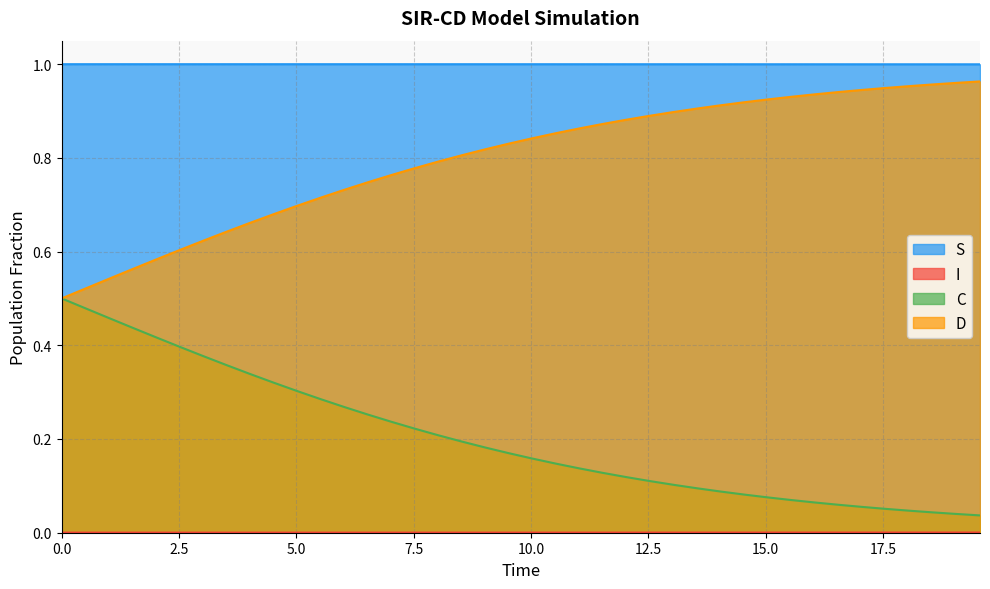

Which series has the widest spread of values?

C